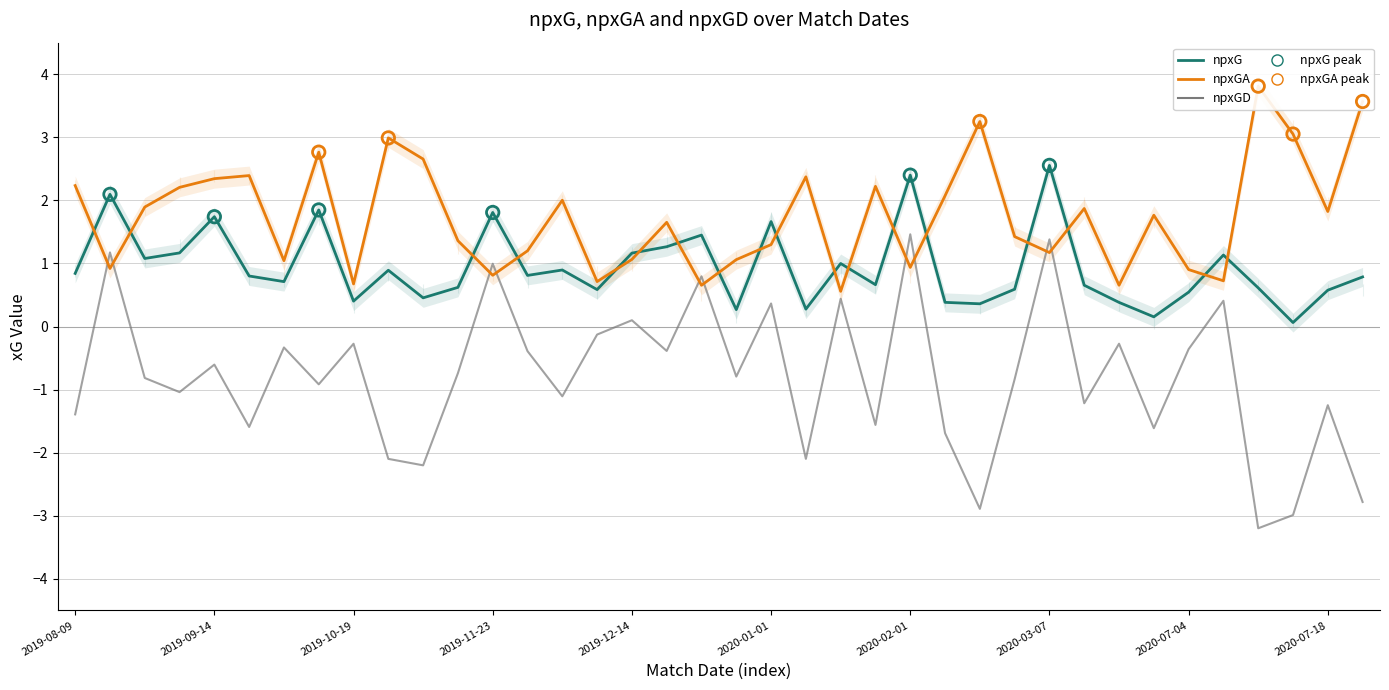

Which series reaches the minimum Y coordinate?

npxGD